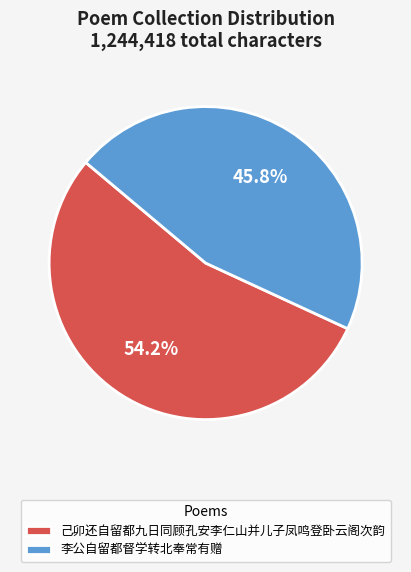

To the nearest percent, what is the difference between the 己卯还自留都九日同顾孔安李仁山并儿子凤鸣登卧云阁次韵 and 李公自留都督学转北奉常有赠 slice percentages?

8%